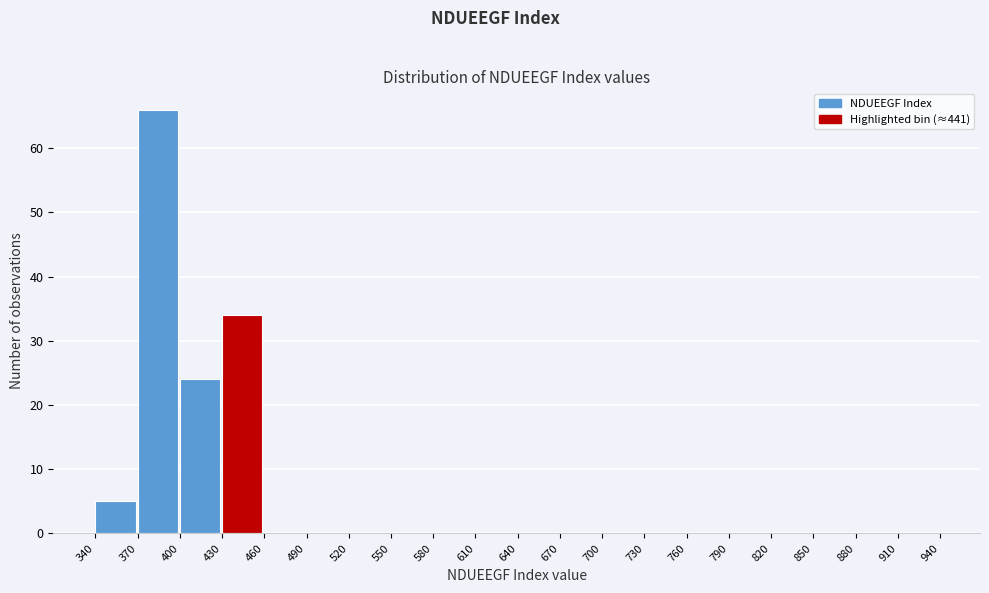

How tall is the bar that spans 430 to 460 on the x-axis? The values are not printed on the chart, so give them approximately, as read against the axis.

34